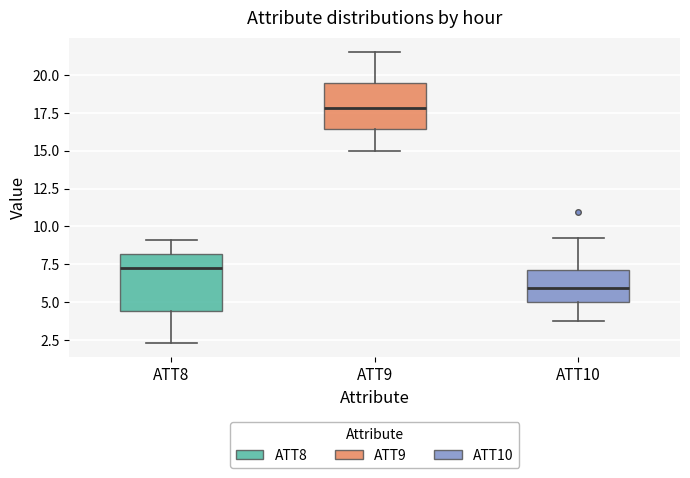

Reading left to right, read every box against the y-axis: the position of its median line, the range the box covers, and the ends of its whiskers. The values are not printed on the chart, so give them approximately, as read against the axis.

ATT8: median 7.5, box 4.5 to 8.0, whiskers 2.5 to 9.0
ATT9: median 18.0, box 16.5 to 19.5, whiskers 15.0 to 21.5
ATT10: median 6.0, box 5.0 to 7.0, whiskers 4.0 to 9.0